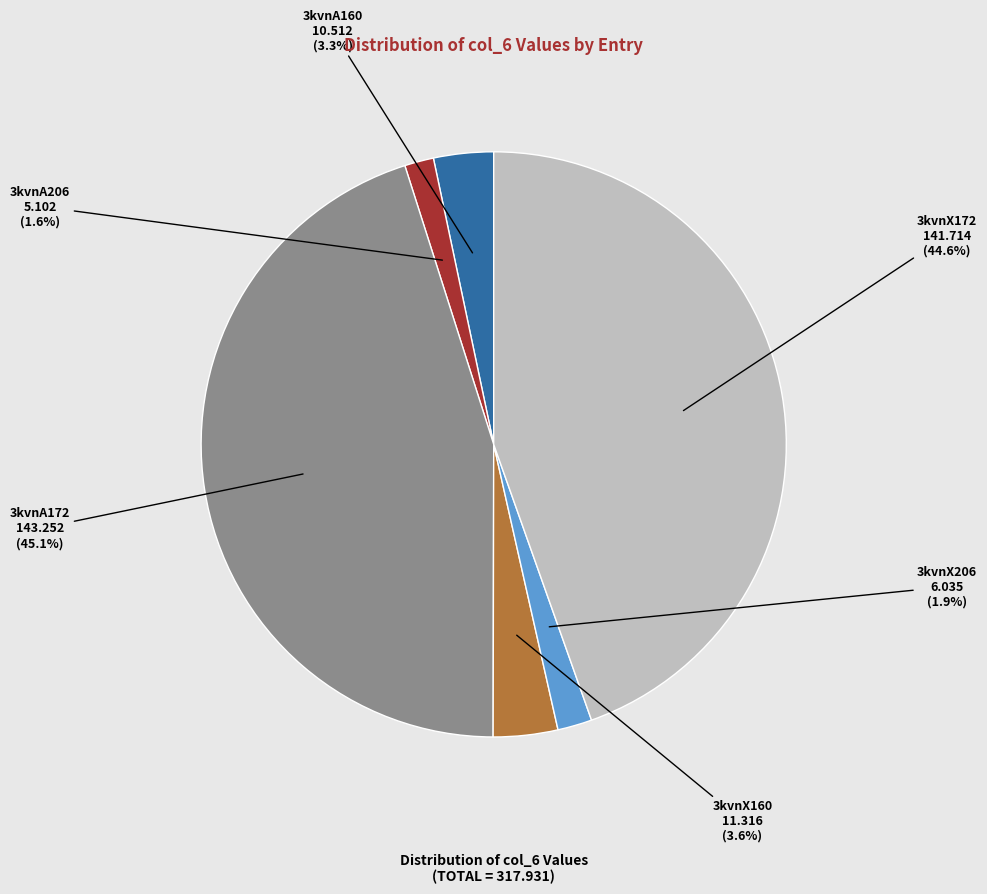

What is the ratio of the value at 3kvnA160 to the value at 3kvnX160?

0.9